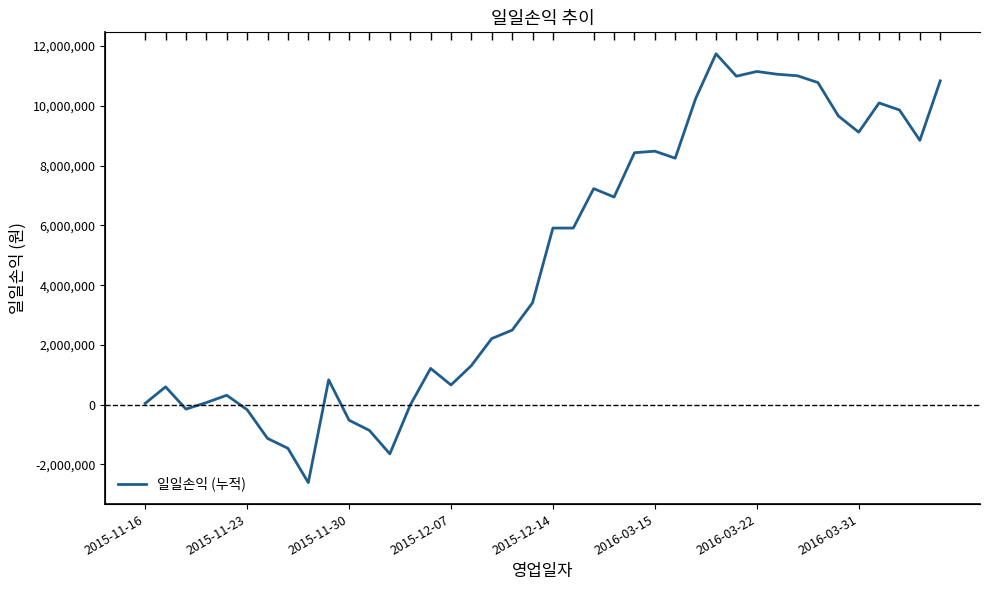

Where does the data first go above 5911036?

2015-12-14